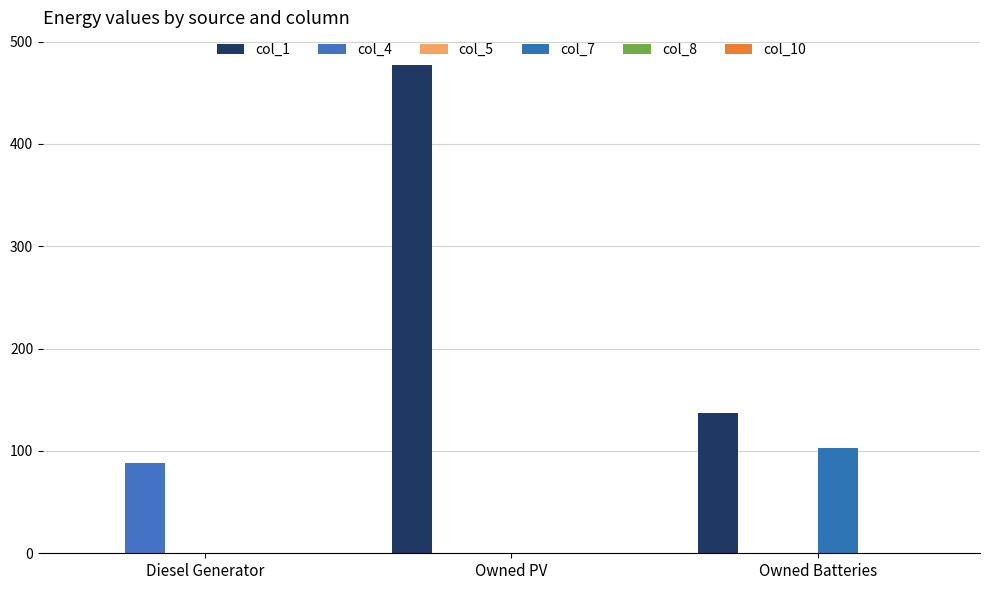

How many categories are shown in the chart?

3